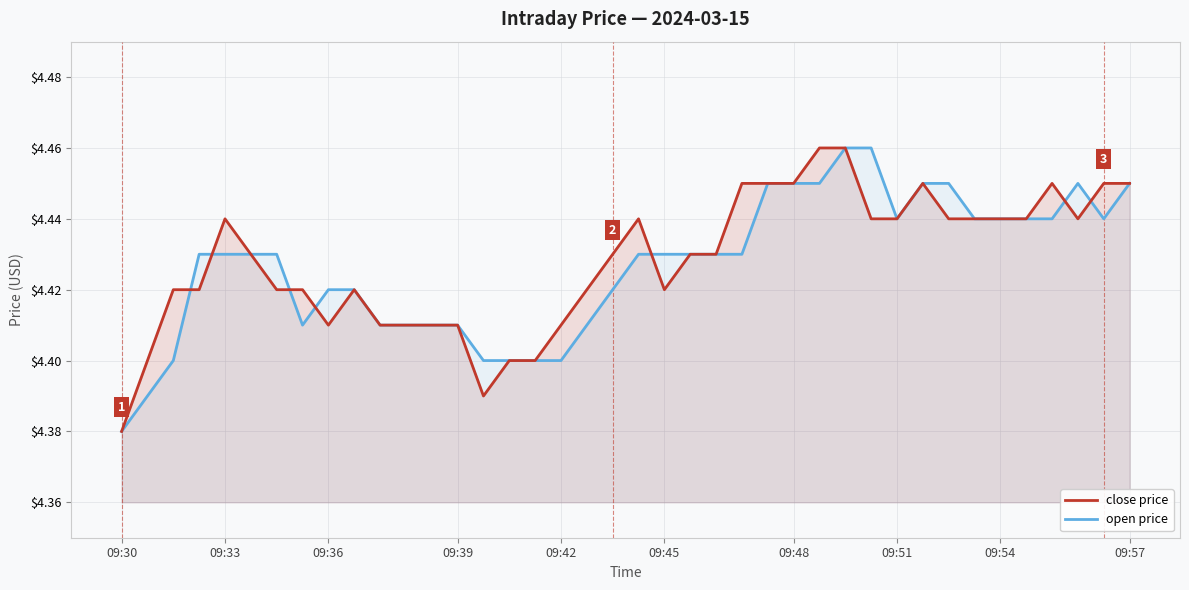

Which series has the widest spread of values?

close price